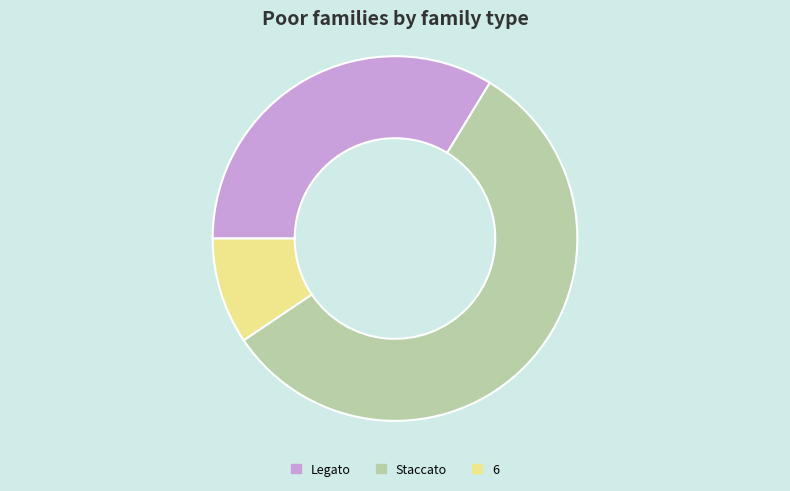

Which slice is the smallest?

6